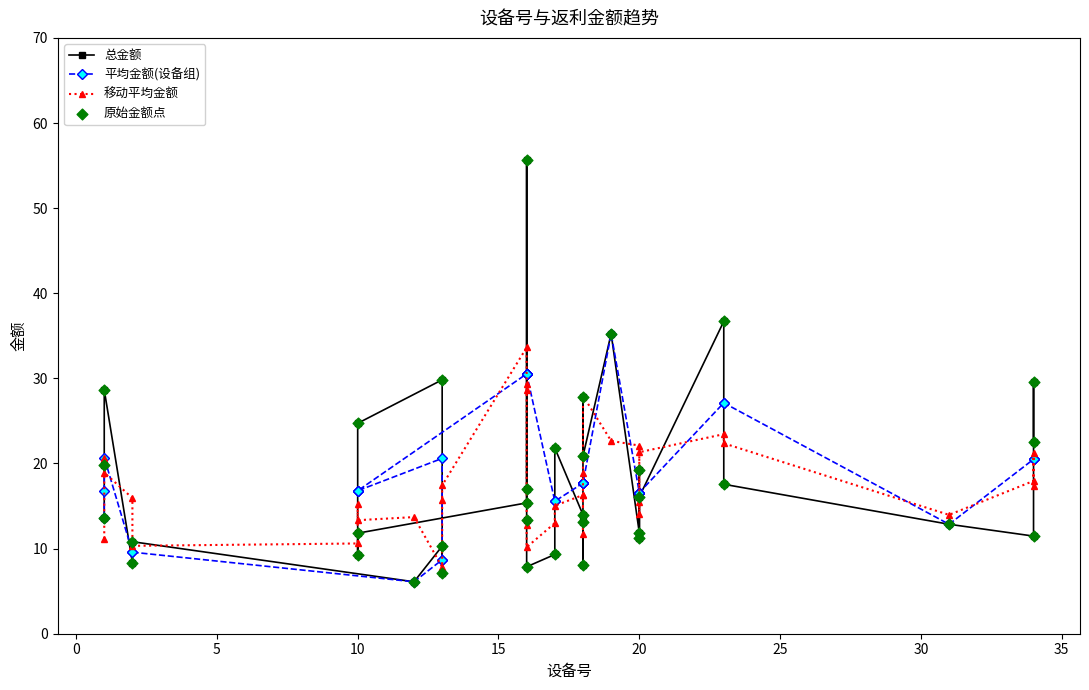

Is the value of 移动平均金额 at 18 greater than the value of 原始金额点 at 0?

No